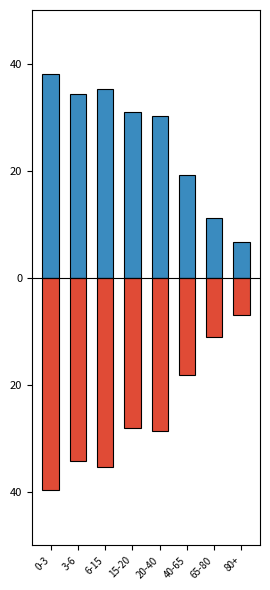

At which category is the sum across all series the highest?

15-20